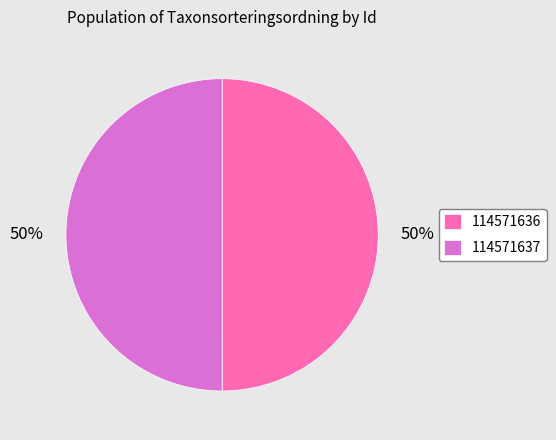

Combined, do 114571636 and 114571637 account for over 50%?

Yes